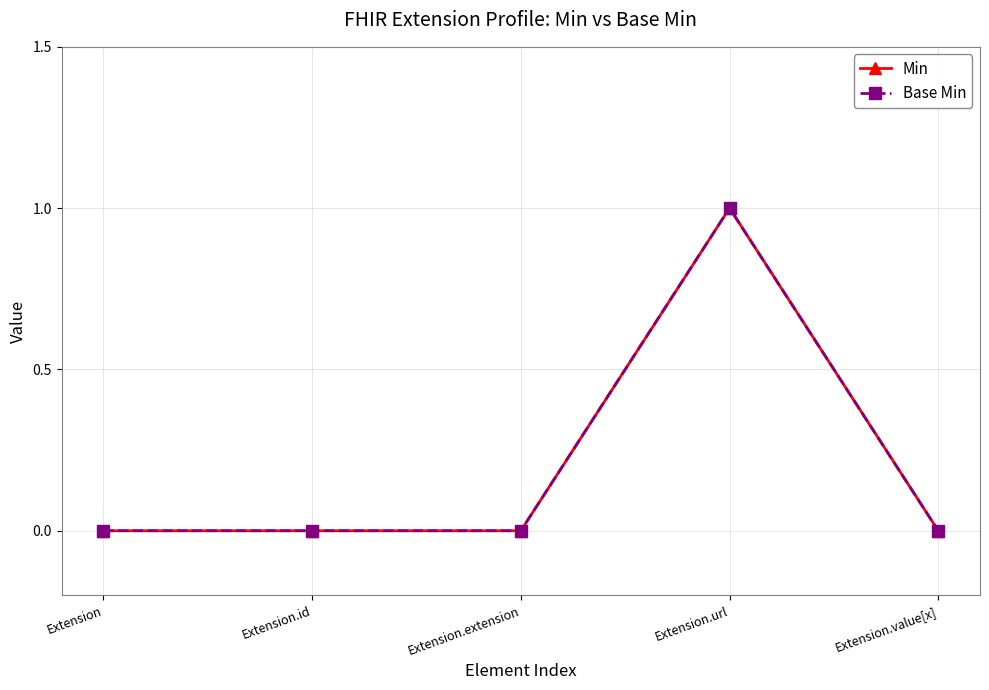

Where is the first local maximum for Min?

Extension.url